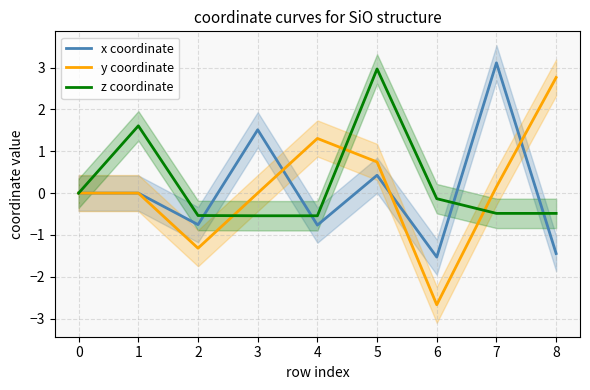

True or false: x coordinate has a value of 0.5 at 2.

False